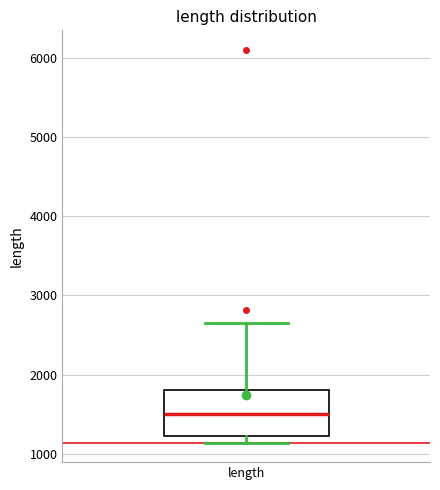

Read this box plot against the y-axis: the position of the median line, the range covered by the box, and the ends of both whiskers. The values are not printed on the chart, so give them approximately, as read against the axis.

median 1500, box 1200 to 1800, whiskers 1100 to 2700